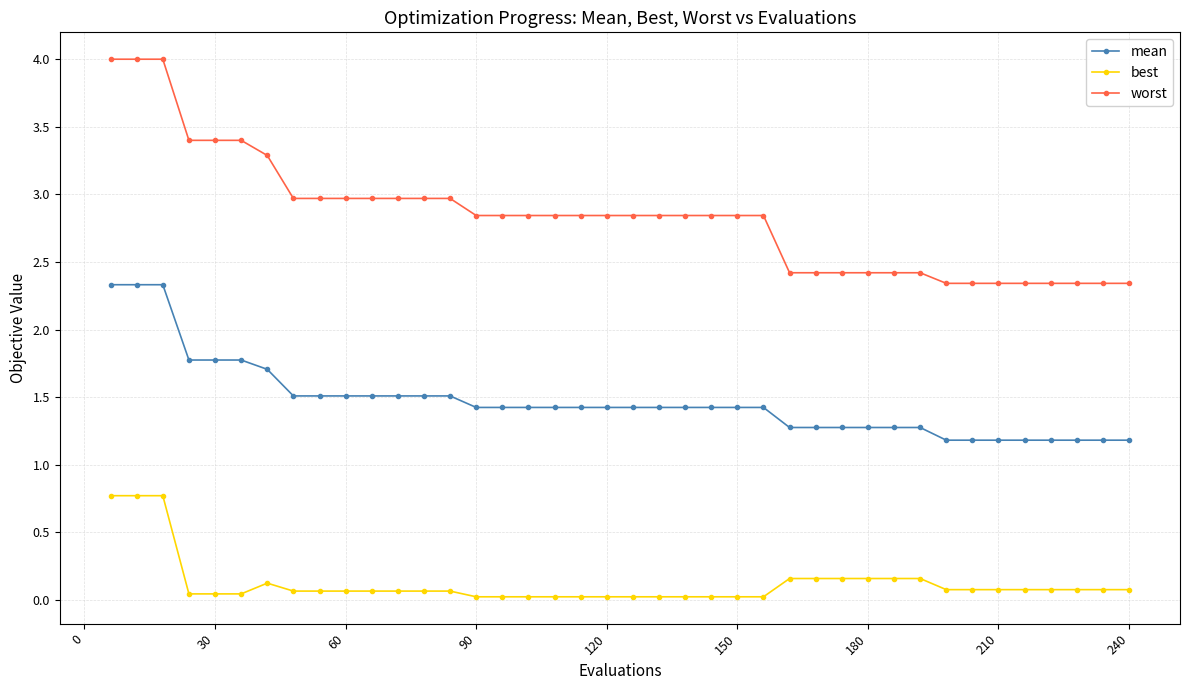

Rank the series by their average value, from lowest to highest.

best, mean, worst